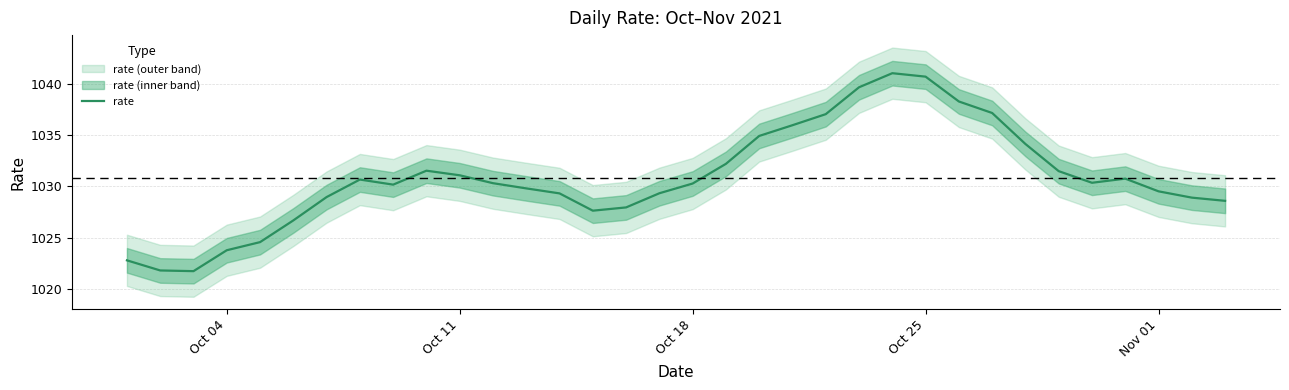

True or false: rate has a value of 1798.5 at Oct 25.

False